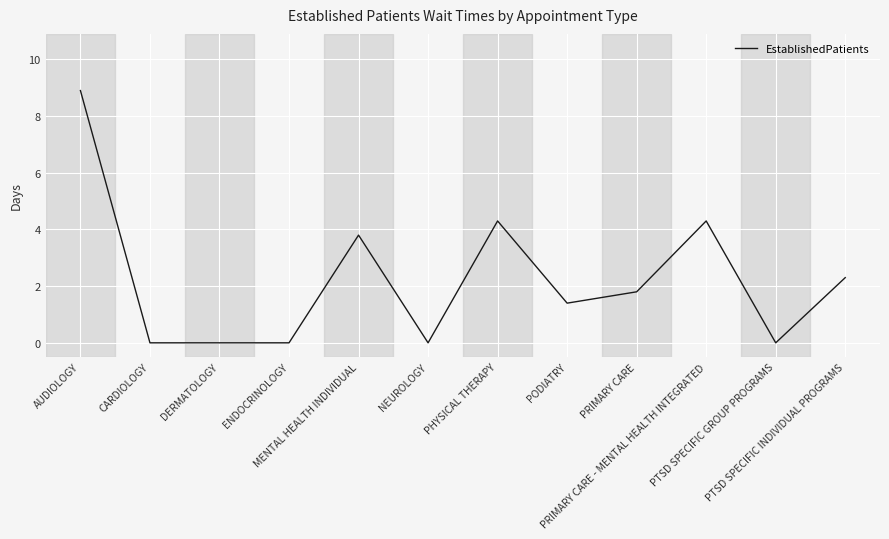

What is the greatest value displayed?

8.9